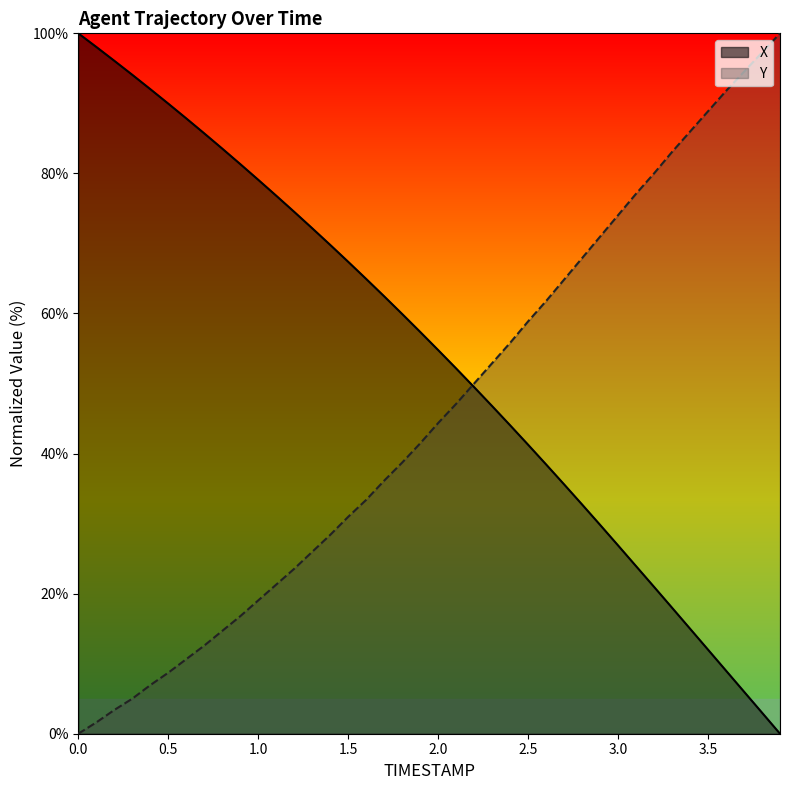

List the series in order of their overall mean, lowest first.

Y, X